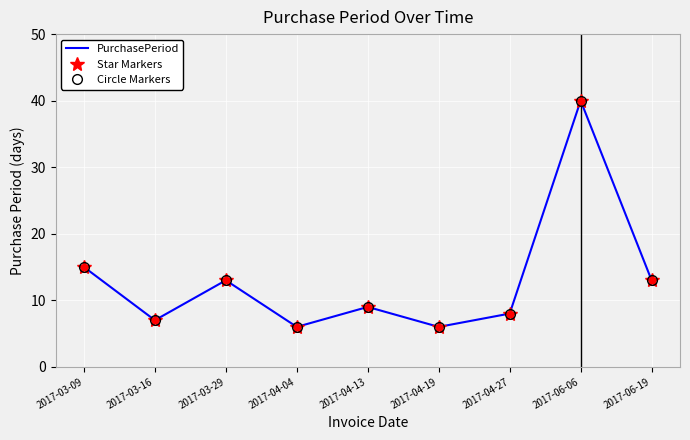

The value of Star Markers at 2017-04-27 is 3. True or false?

False